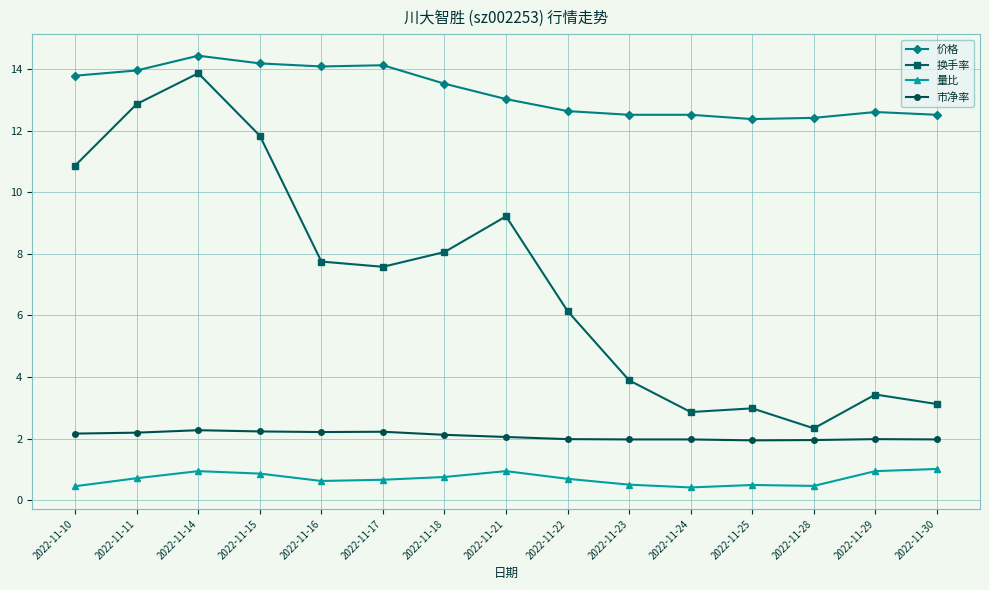

Which category has the lowest value in the 换手率 series?

2022-11-28